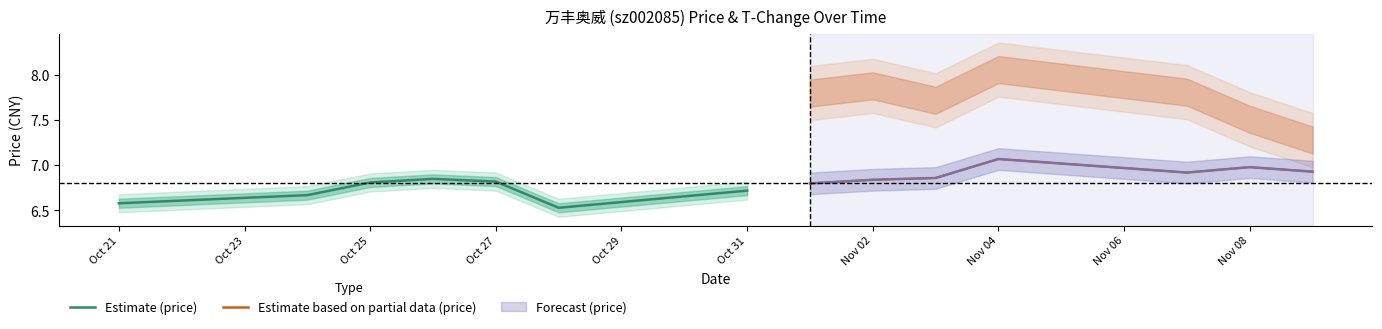

Reading right to left, transcribe all the data shown in this chart.

Estimate (price): 6.7	6.5	6.8	6.8	6.8	6.7	6.6
Estimate based on partial data (price): 6.9	7.0	6.9	7.1	6.9	6.8	6.8